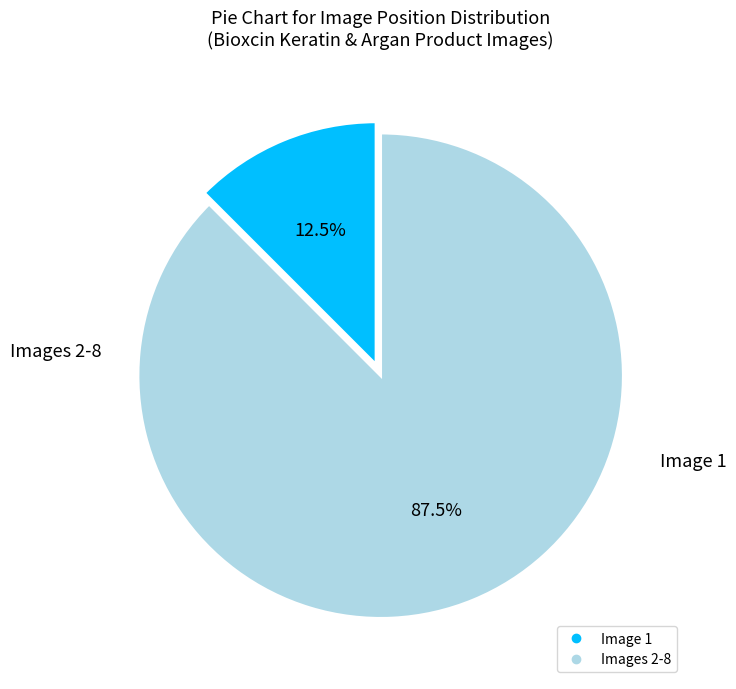

Does any single category account for the majority?

Yes